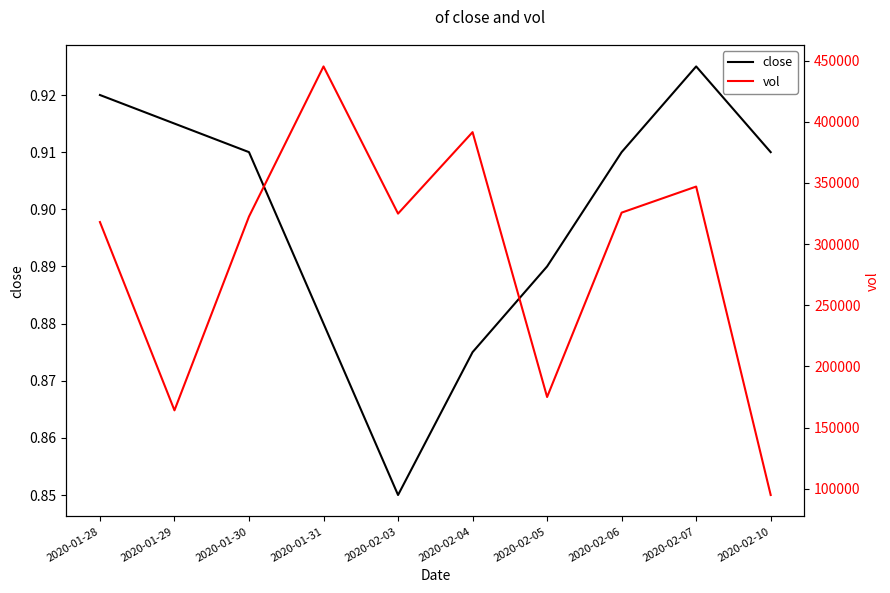

Which label corresponds to the largest value in the chart?

2020-01-31